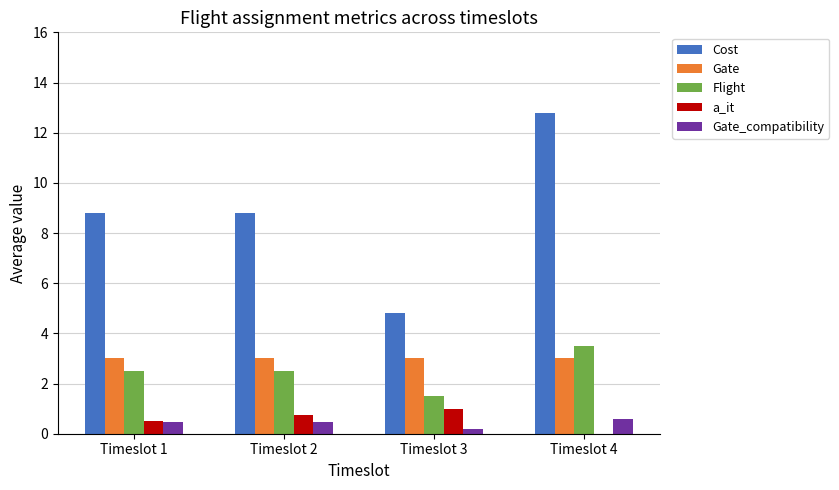

Where does the Flight series first go above 2?

Timeslot 1